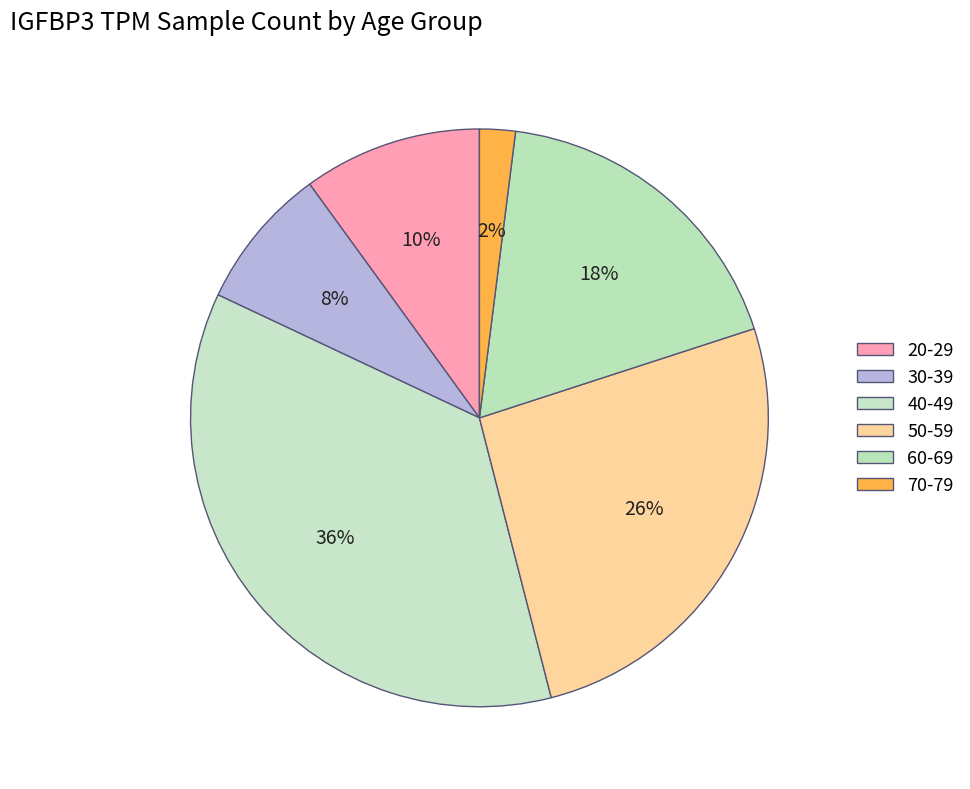

What percentage is the 60-69 slice, to the nearest percent?

18%